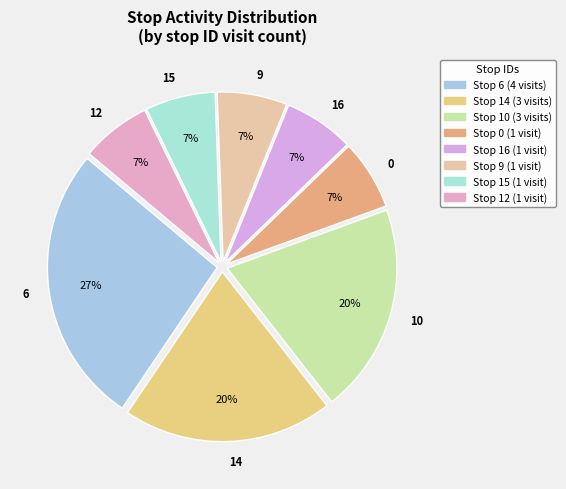

Is there any slice that represents more than half of the pie?

No